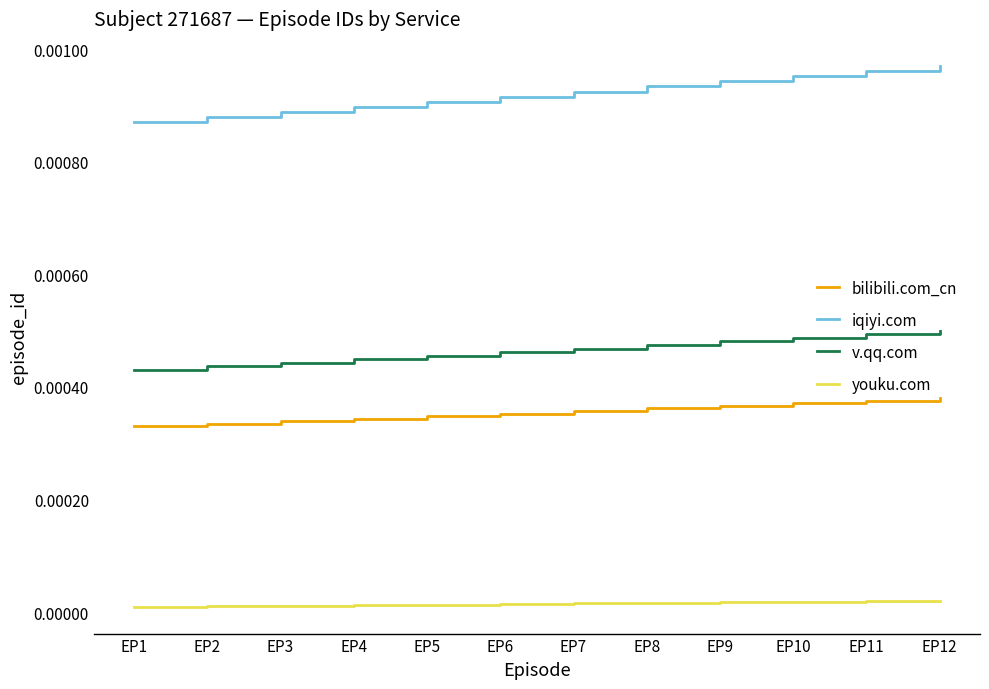

At how many categories does at least one series exceed 0?

12